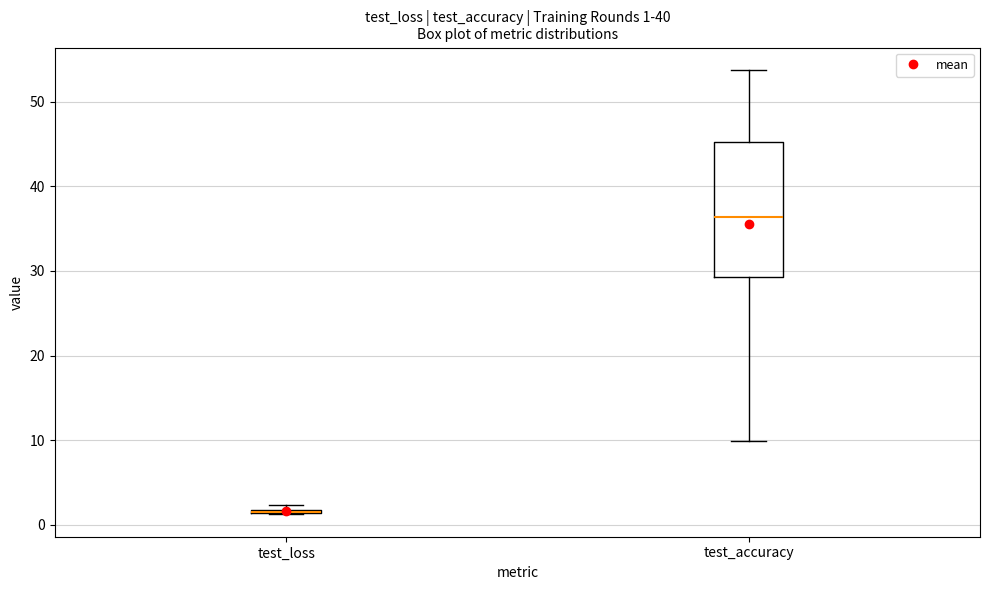

Comparing the boxes themselves (not the whiskers), which one is the tallest?

test_accuracy